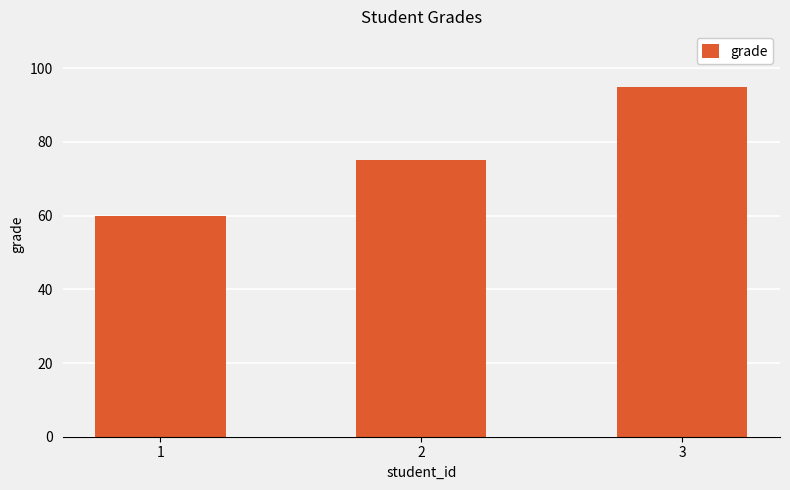

What is the value of the 2nd bar from the left?

75